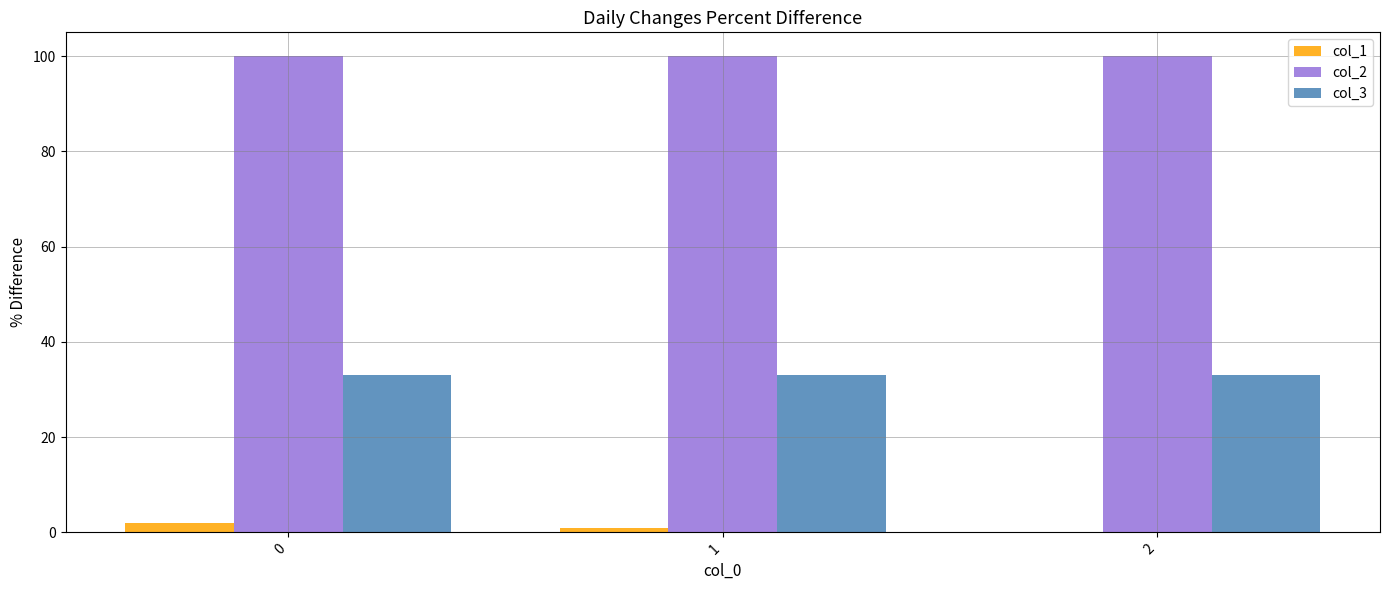

What value does the col_3 series have at 0?

33